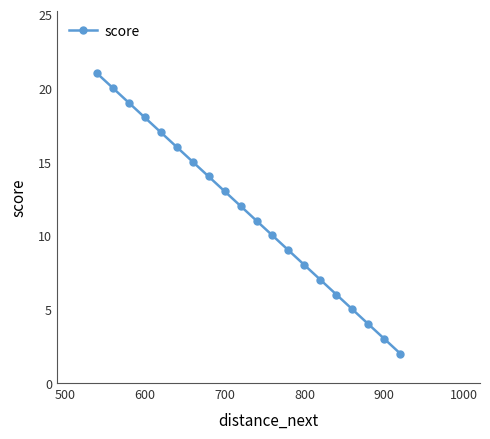

What is the greatest value displayed?

21